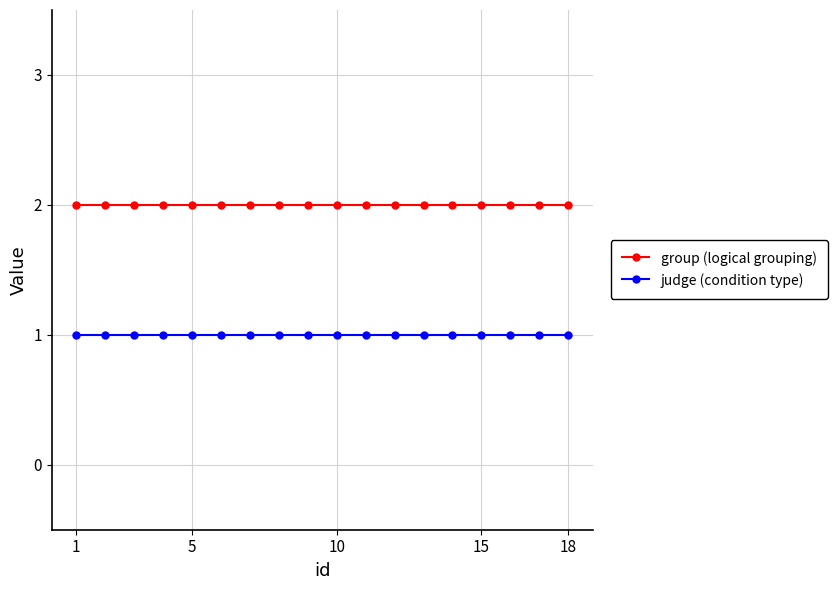

What is the sum of all group (logical grouping) values?

36